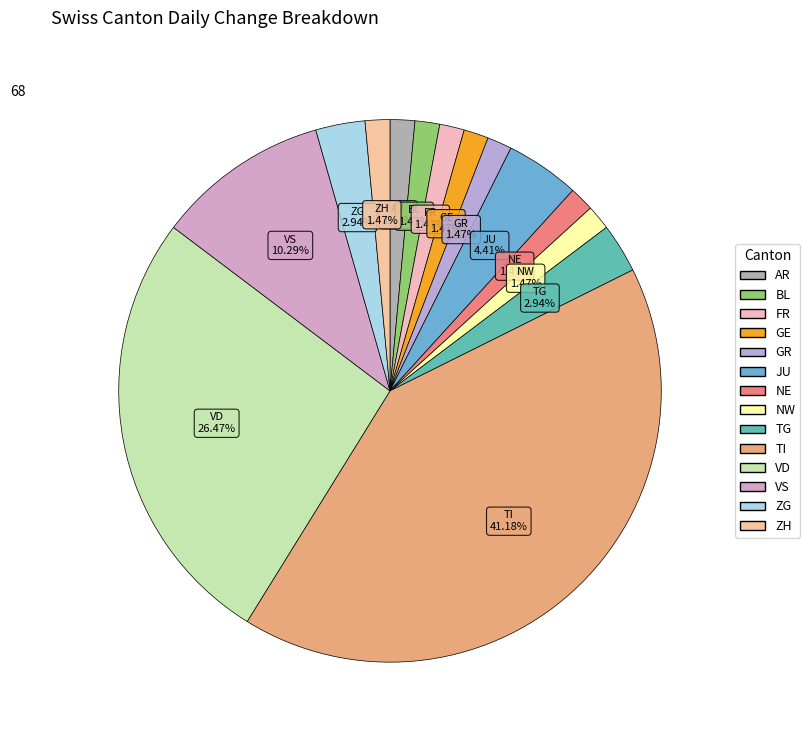

Count the number of slices in the pie.

14